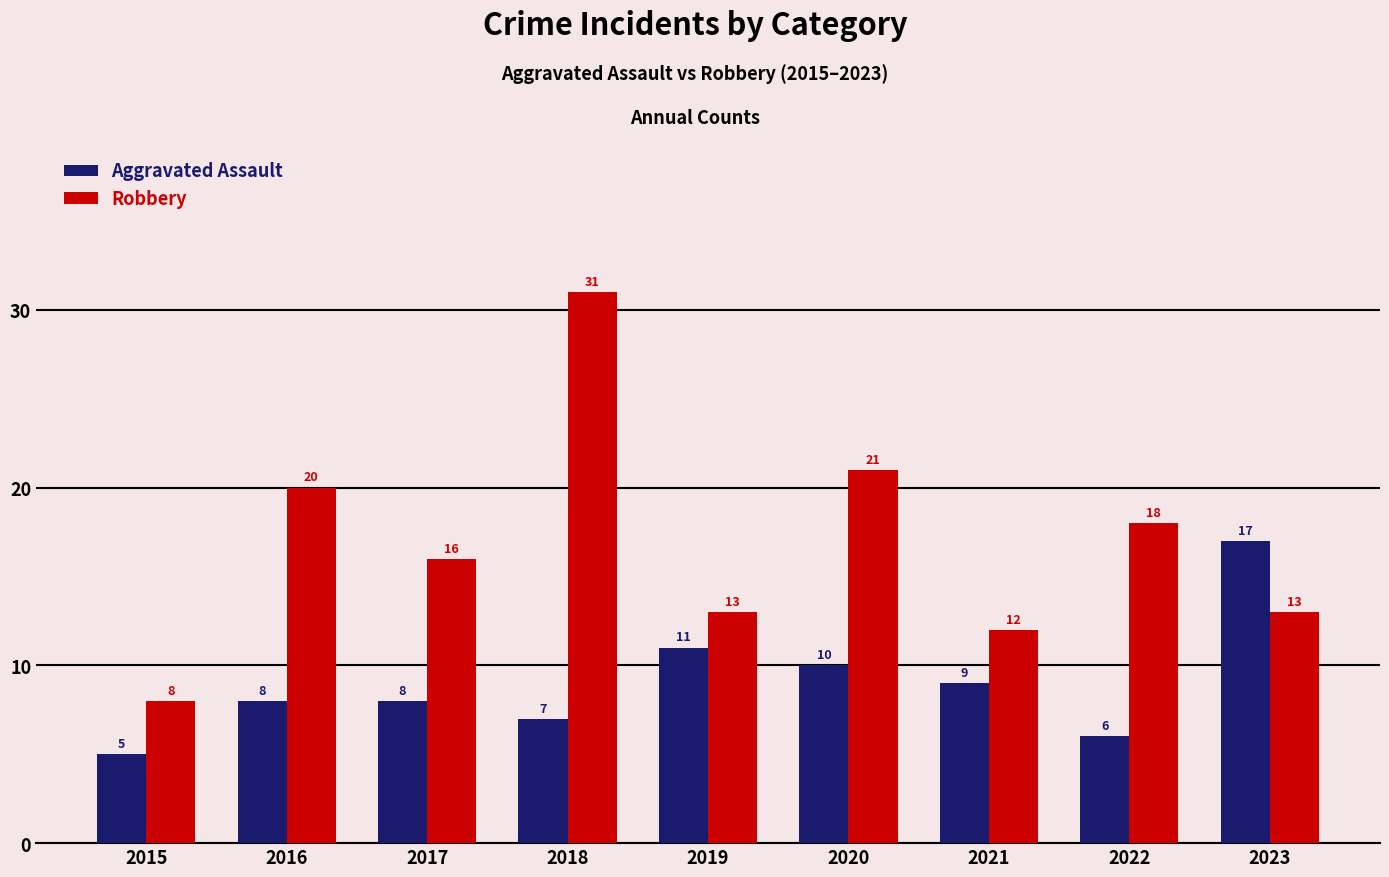

Is the value of Robbery at 2017 greater than the value of Aggravated Assault at 2023?

No